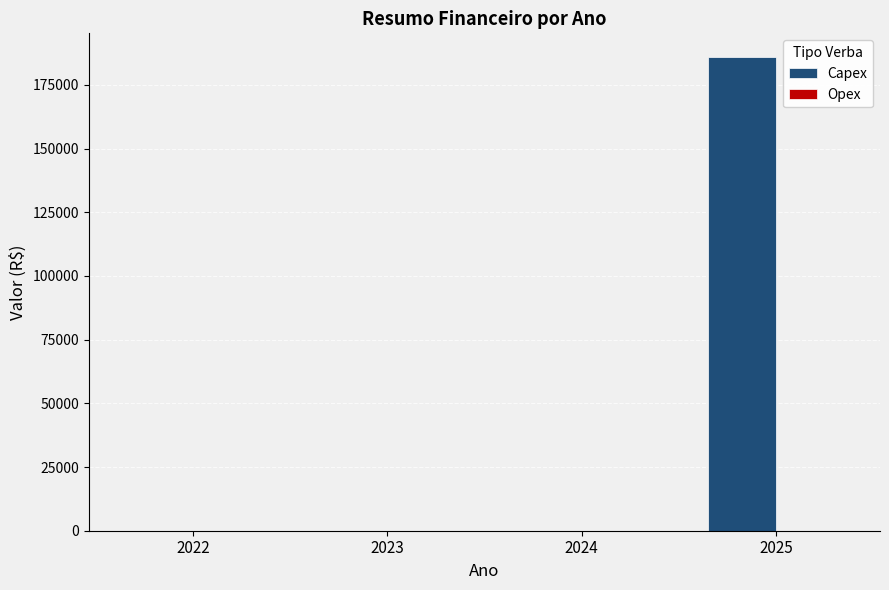

Reading right to left, transcribe all the data shown in this chart.

2025=185926.4	2024=0.0	2023=0.0	2022=0.0